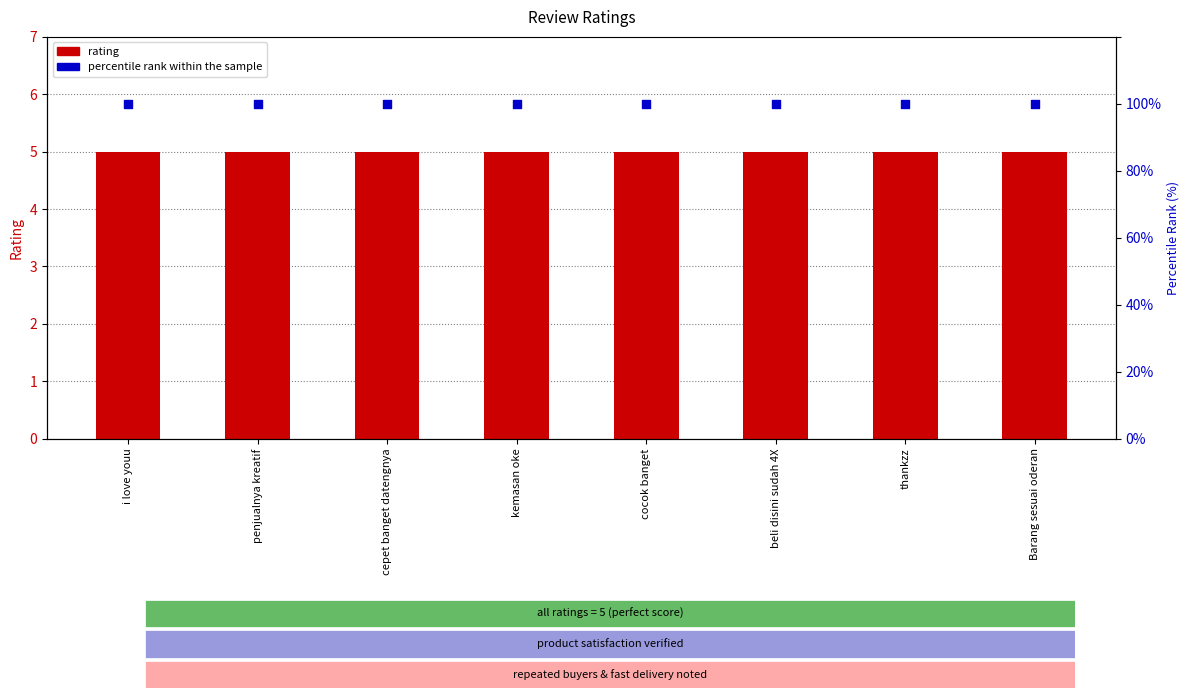

Which series reaches the maximum Y coordinate?

percentile rank within the sample